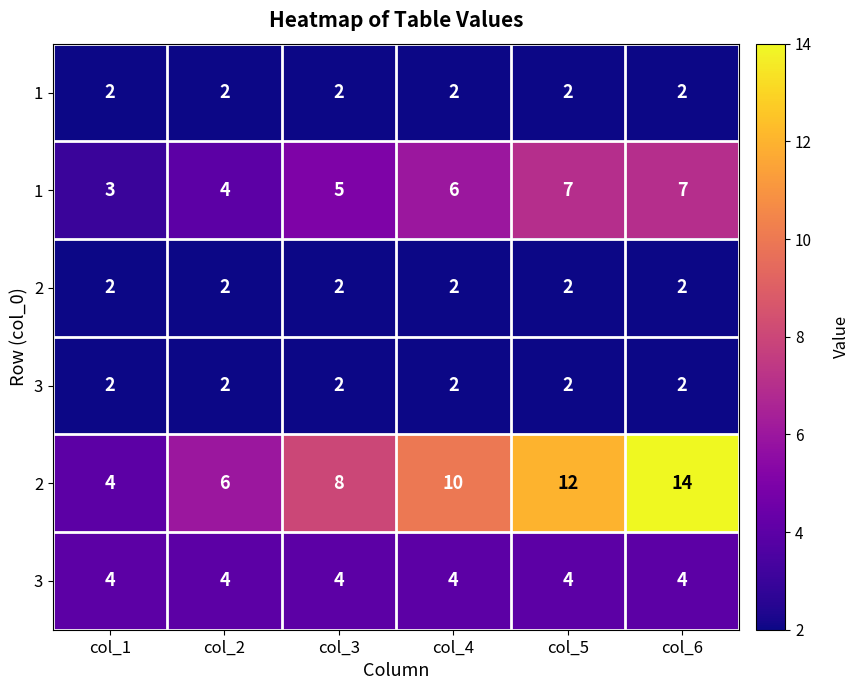

What is the total value across all series at col_1?

17